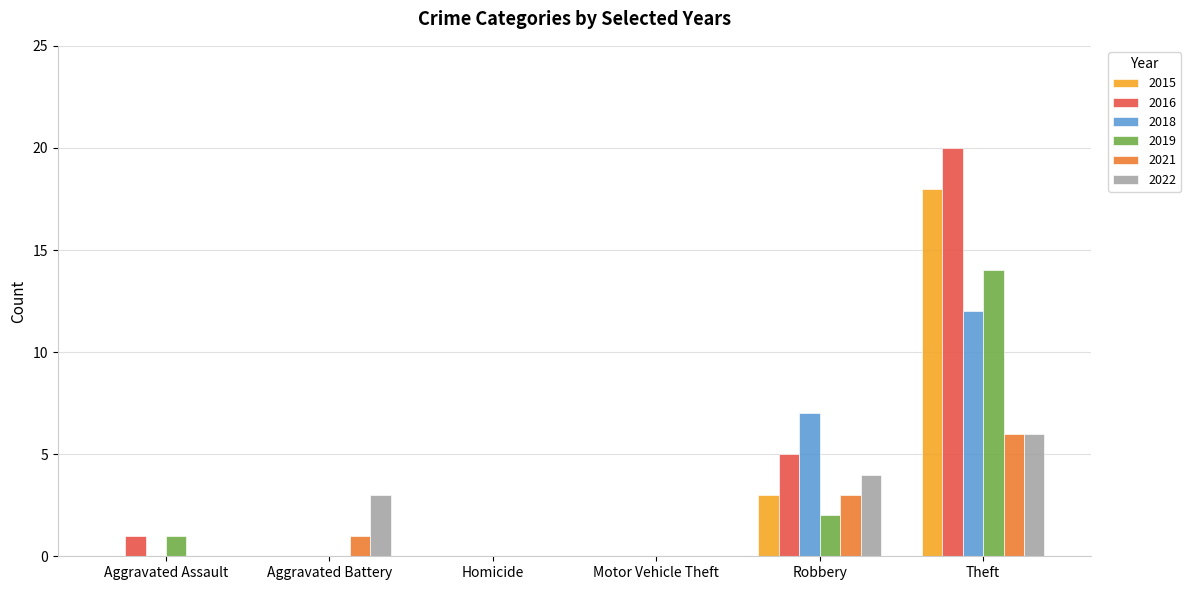

Which label corresponds to the largest value in the chart?

Theft